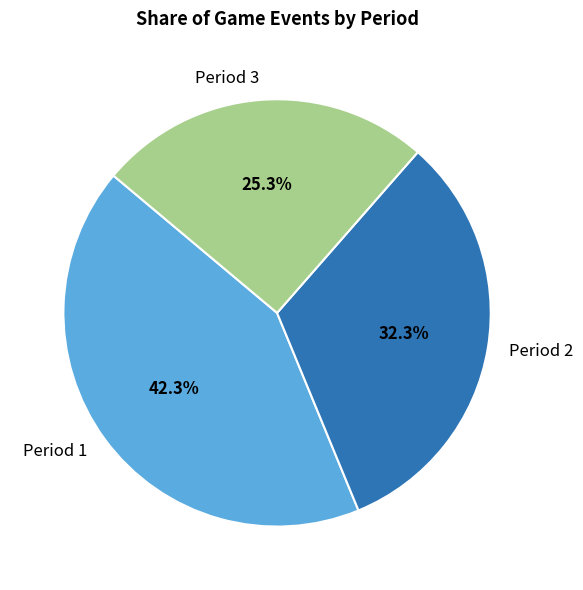

True or false: Period 2 accounts for 19% of the total.

False